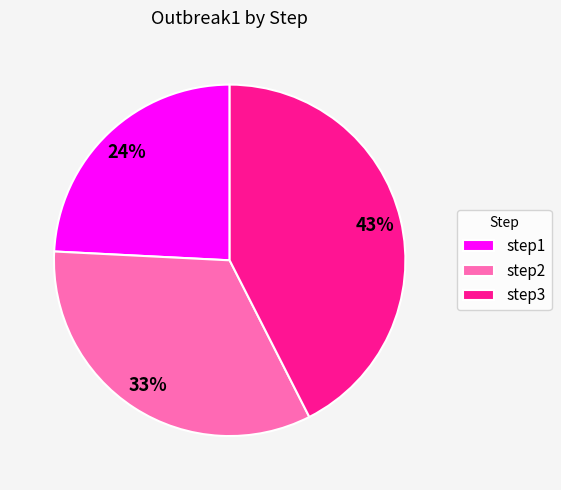

Which category has the biggest portion of the pie?

step3